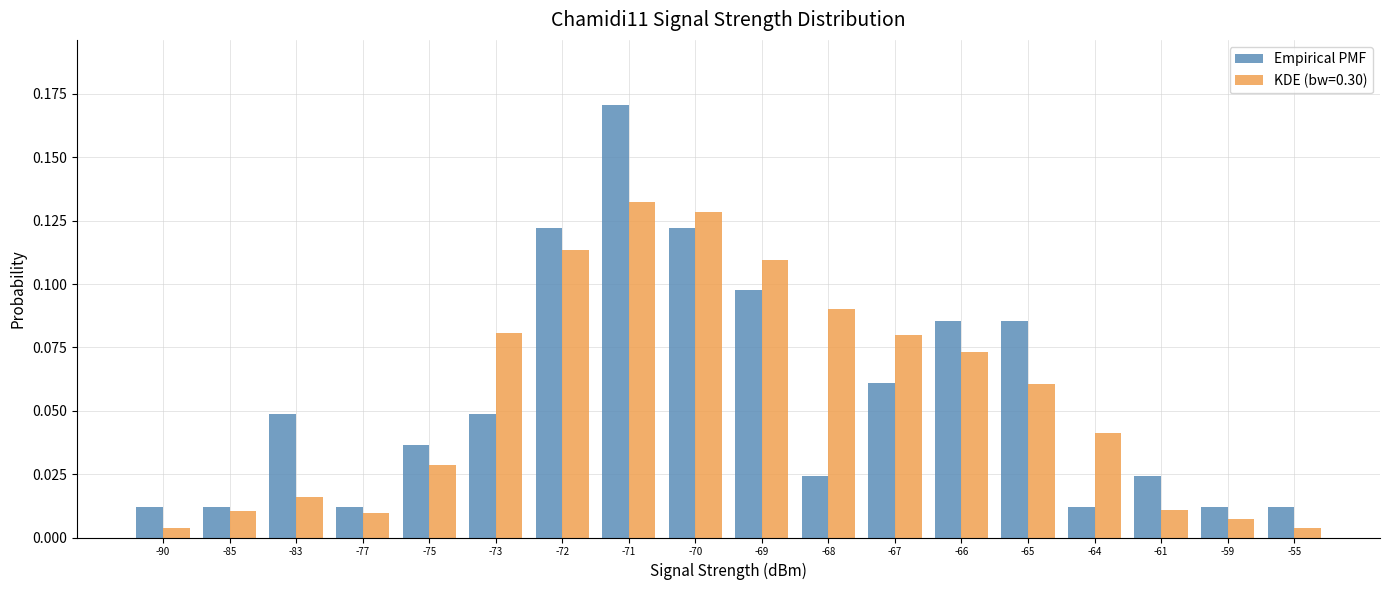

True or false: KDE (bw=0.30) has a value of 0.0 at -72.

False